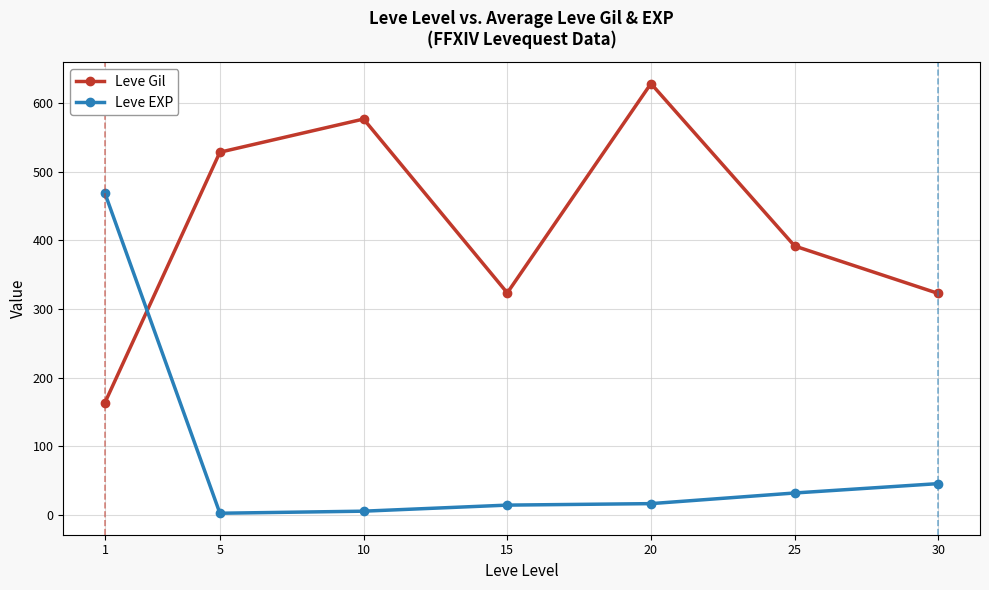

True or false: Leve Gil has a value of 323.3 at 15.

True